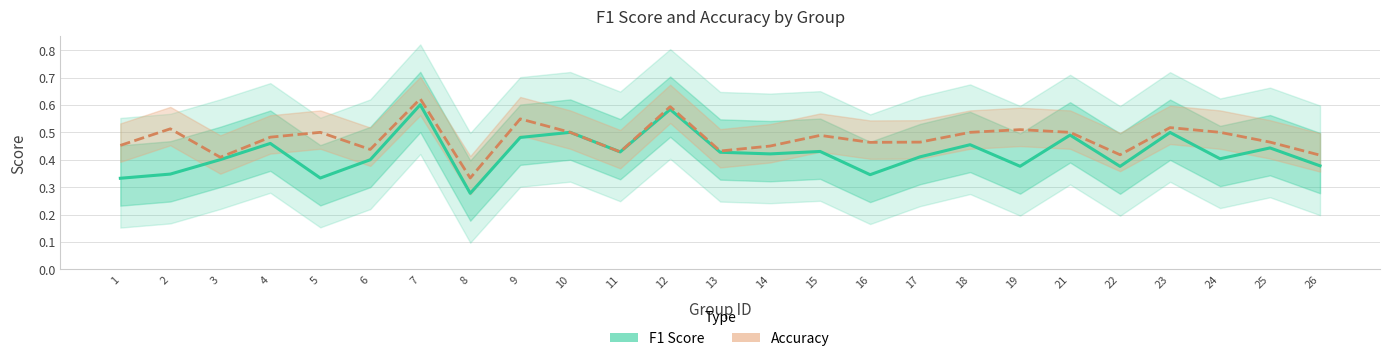

Is this an area chart (filled region under the line)?

No